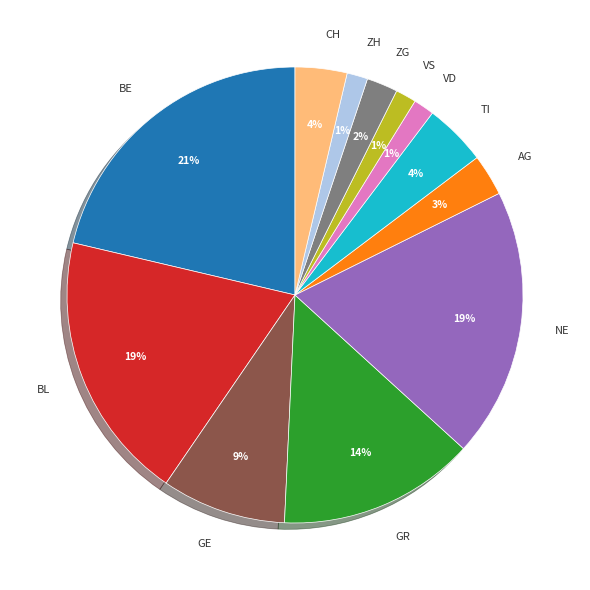

To the nearest percent, what portion does VS represent?

1%